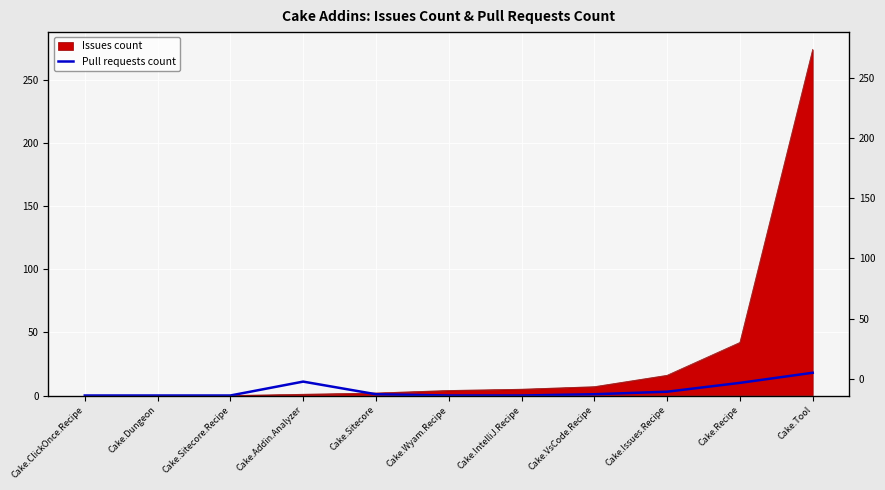

How many points are higher than both their immediate neighbors (excluding endpoints)?

1